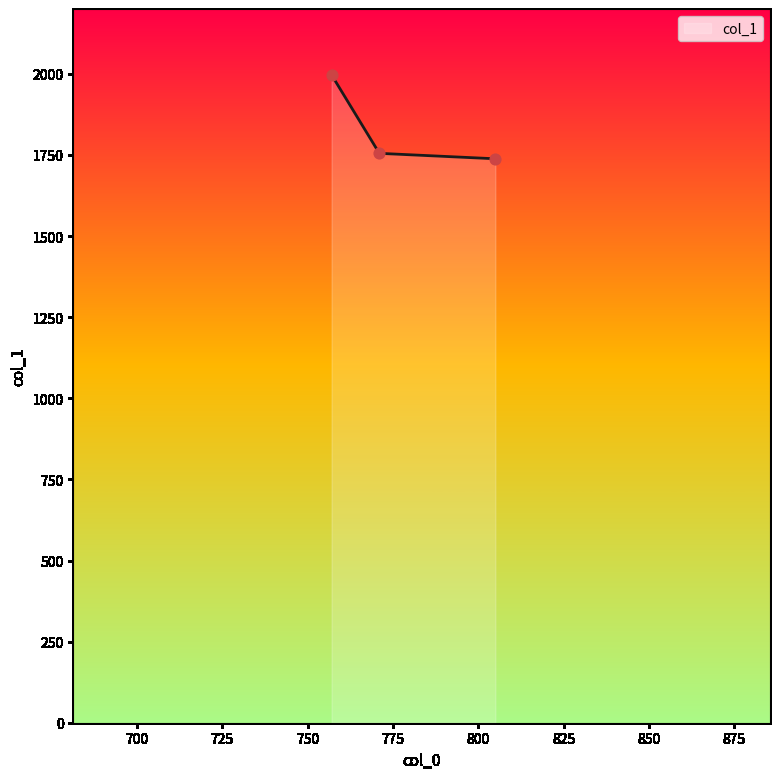

What is the average value?

1830.1